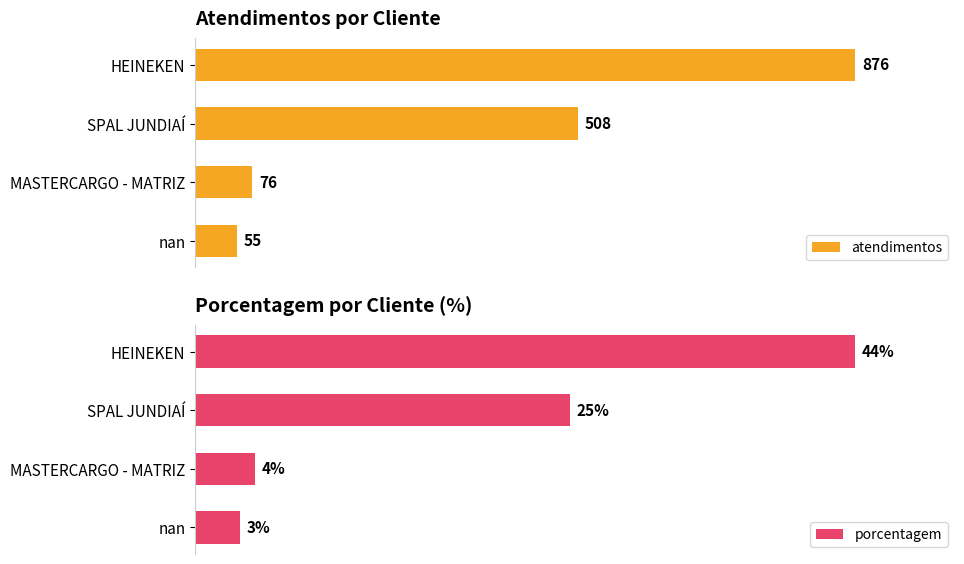

How many values in the porcentagem series are below 25?

2